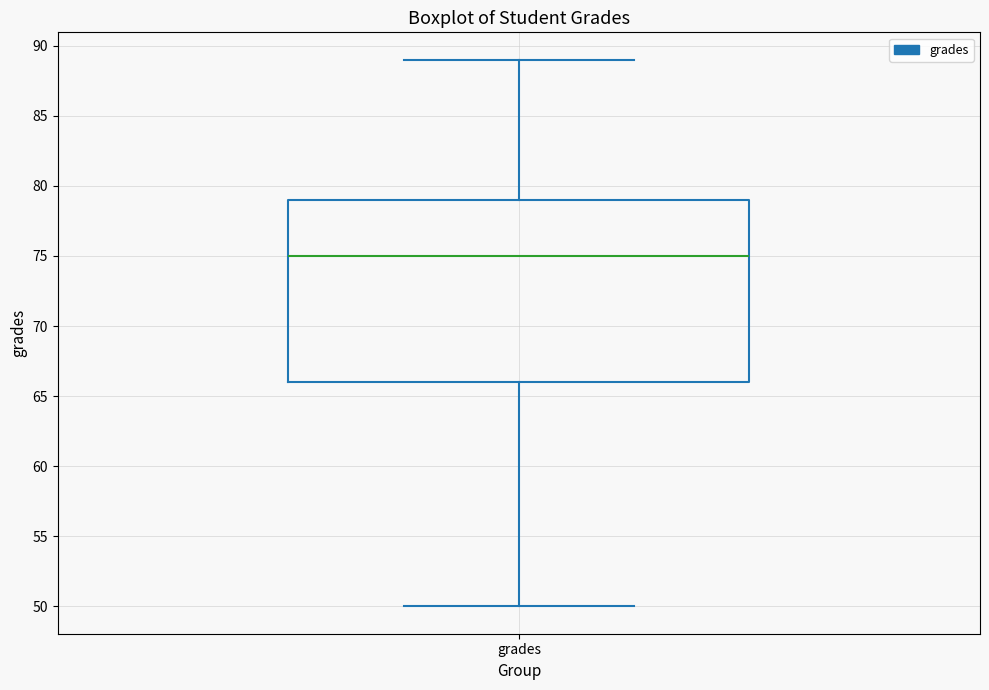

Transcribe this box plot: give where the median line is, the range the box spans, and where the two whiskers end, as read against the y-axis. The values are not printed on the chart, so give them approximately, as read against the axis.

median 75, box 66 to 79, whiskers 50 to 89